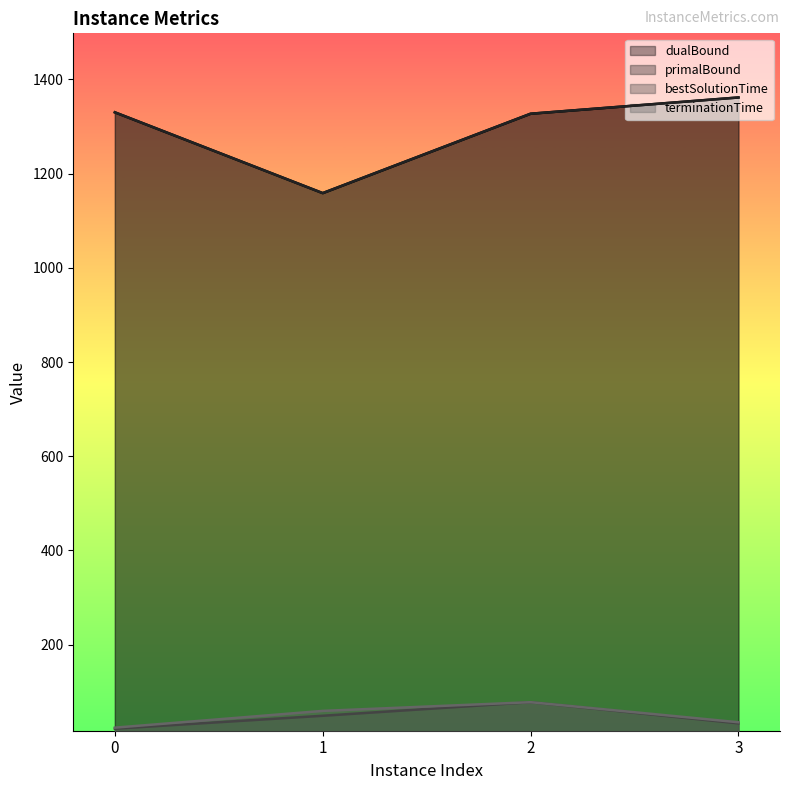

What is the approximate value of terminationTime at 2?

77.9